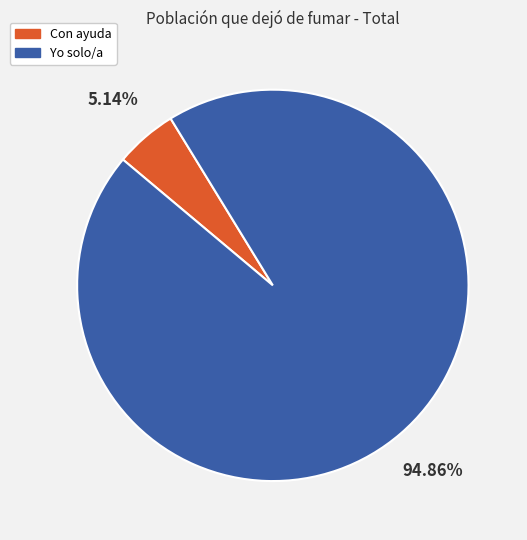

Between Yo solo/a and Con ayuda, which is larger?

Yo solo/a